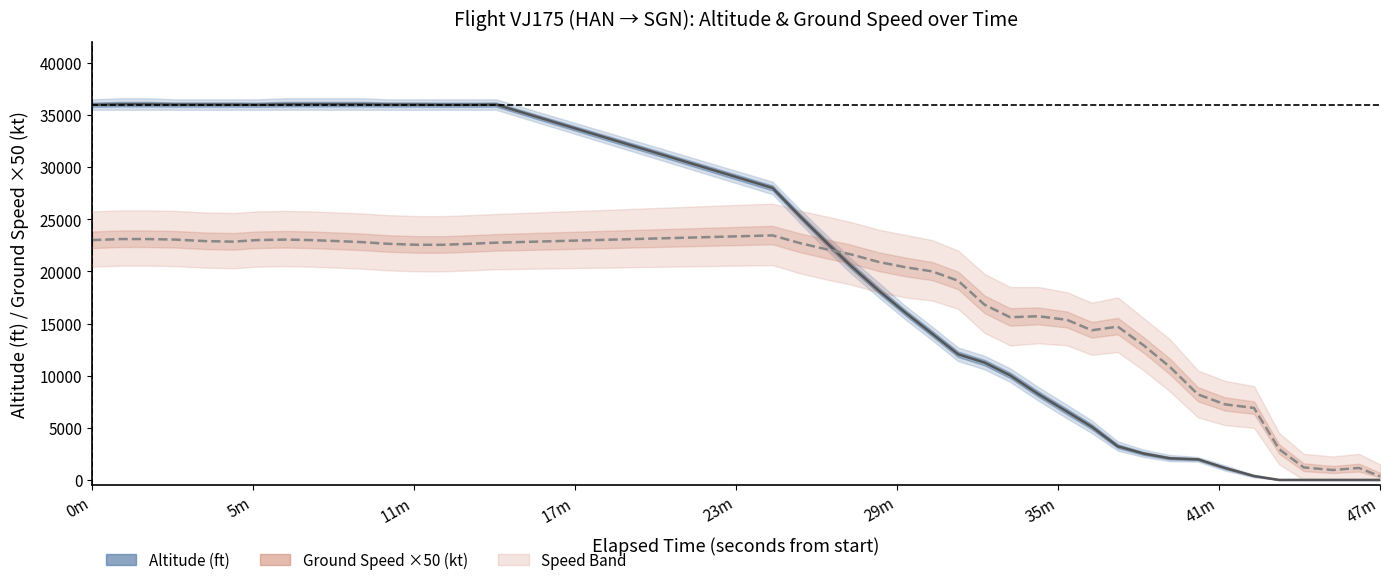

How many distinct data groups are displayed?

2